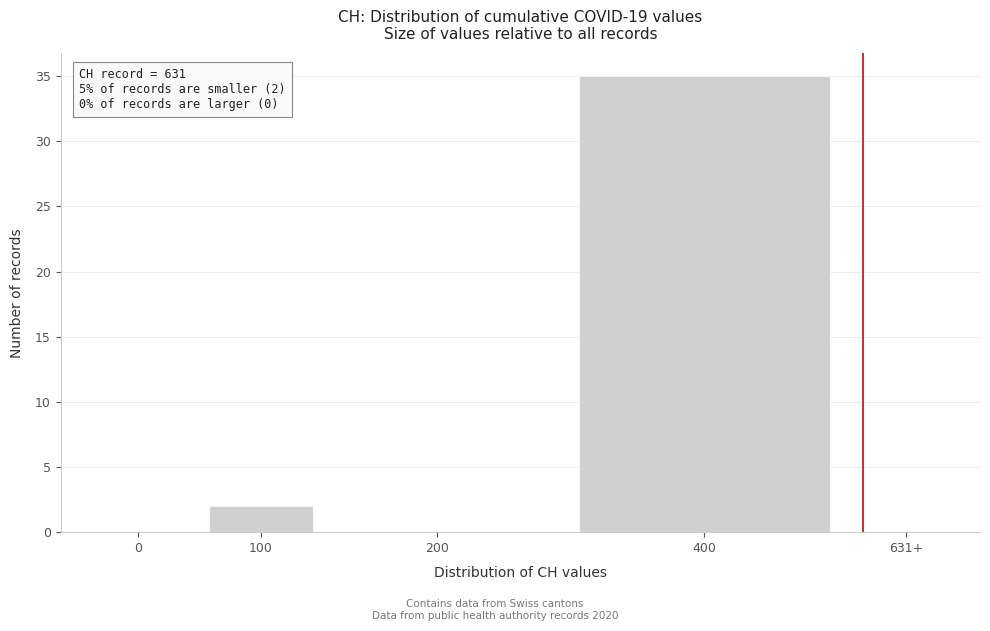

Reading left to right, extract all data points from this chart.

0=0	100=2	200=0	400=35	631+=0